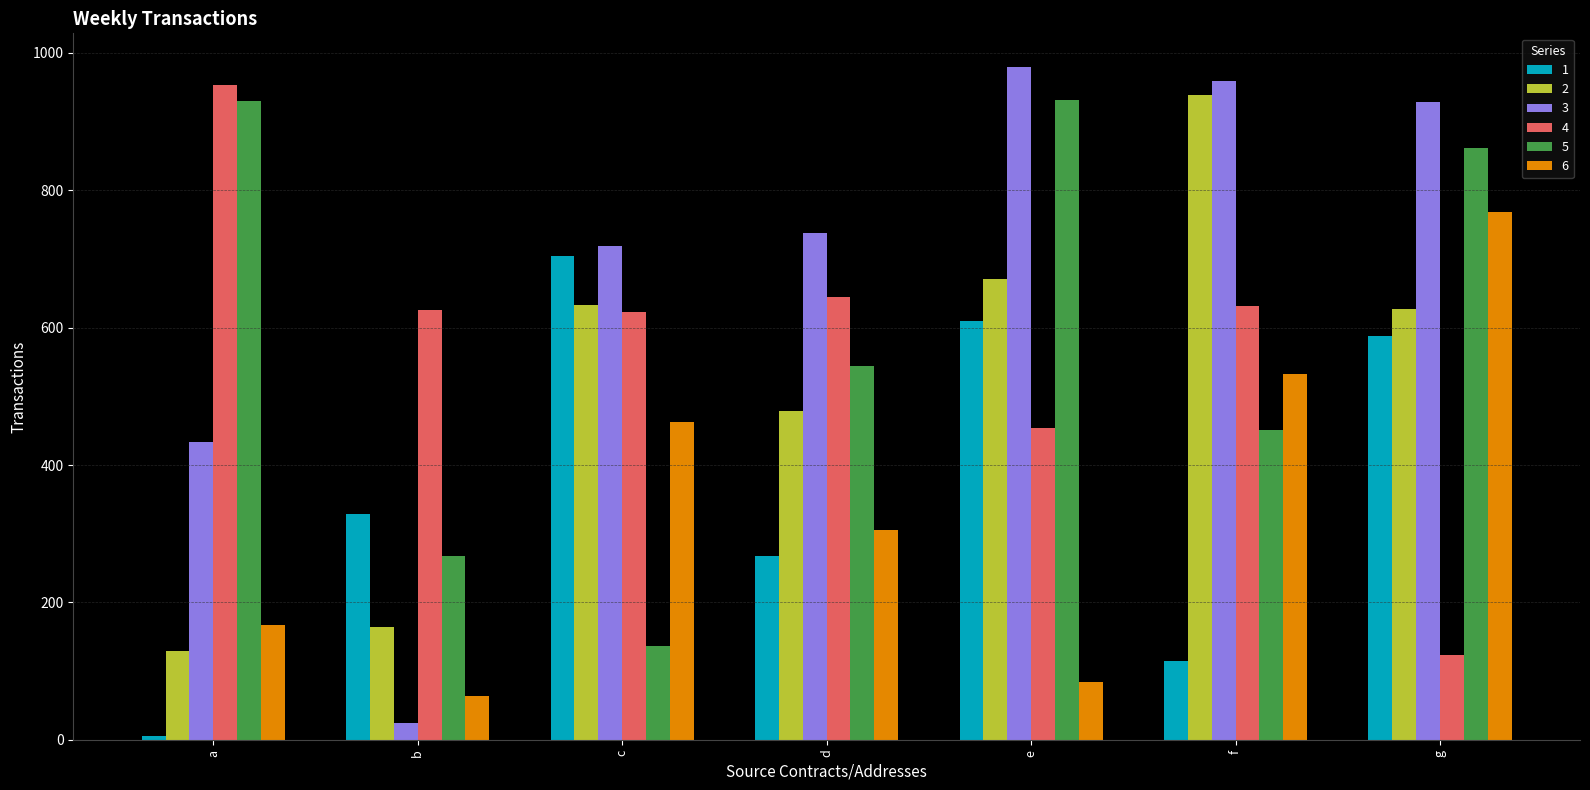

Is the value of 2 at f greater than the value of 4 at f?

Yes